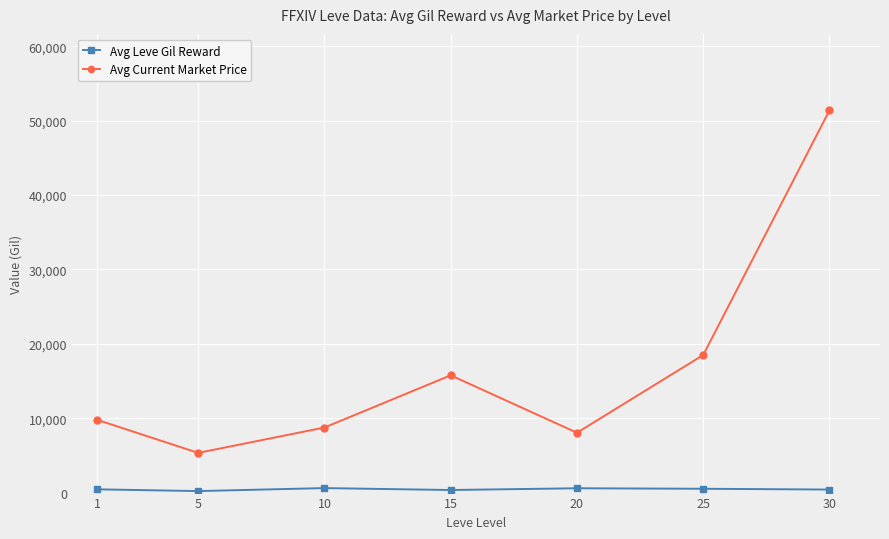

At which category does Avg Current Market Price reach its first local valley?

5